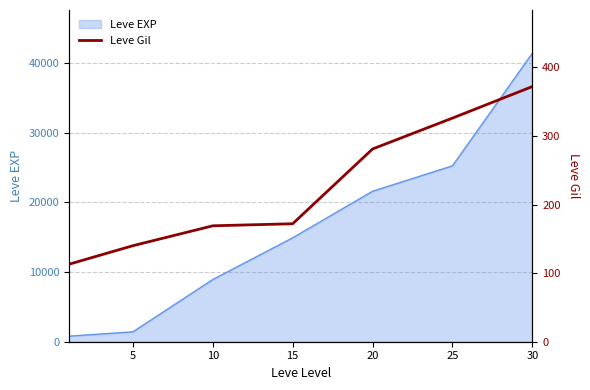

What is the difference between the values at 25 and 15?

154